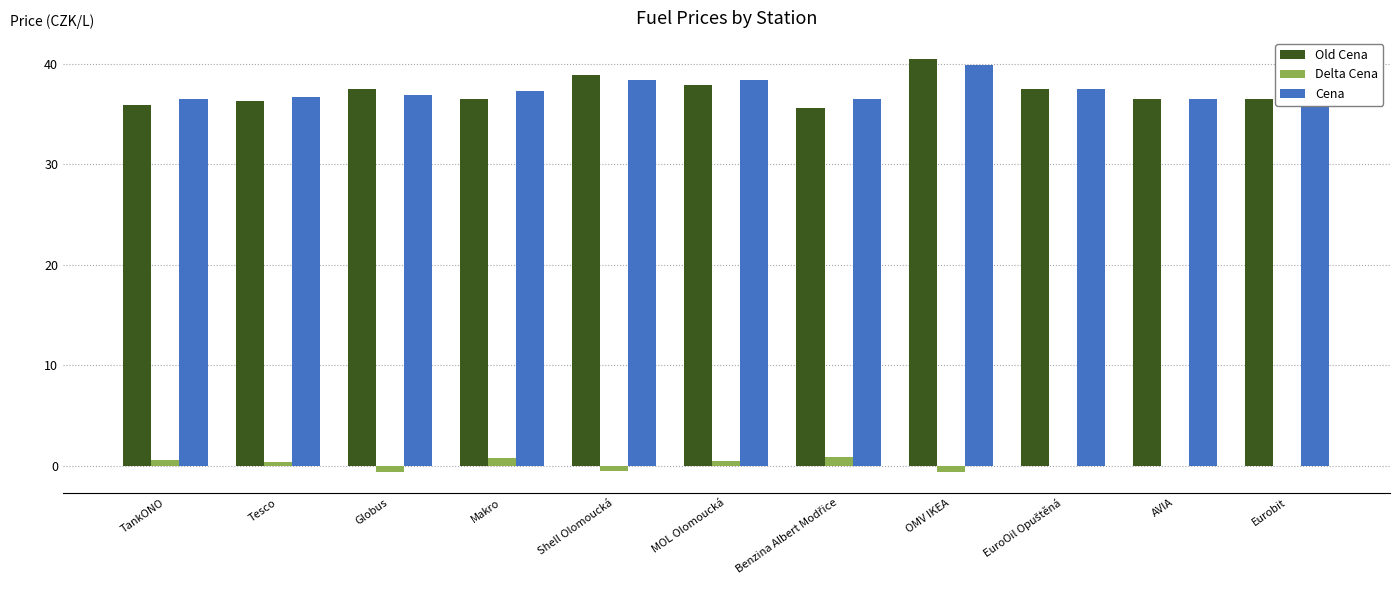

What is the label of the 8th bar from the right?

Makro